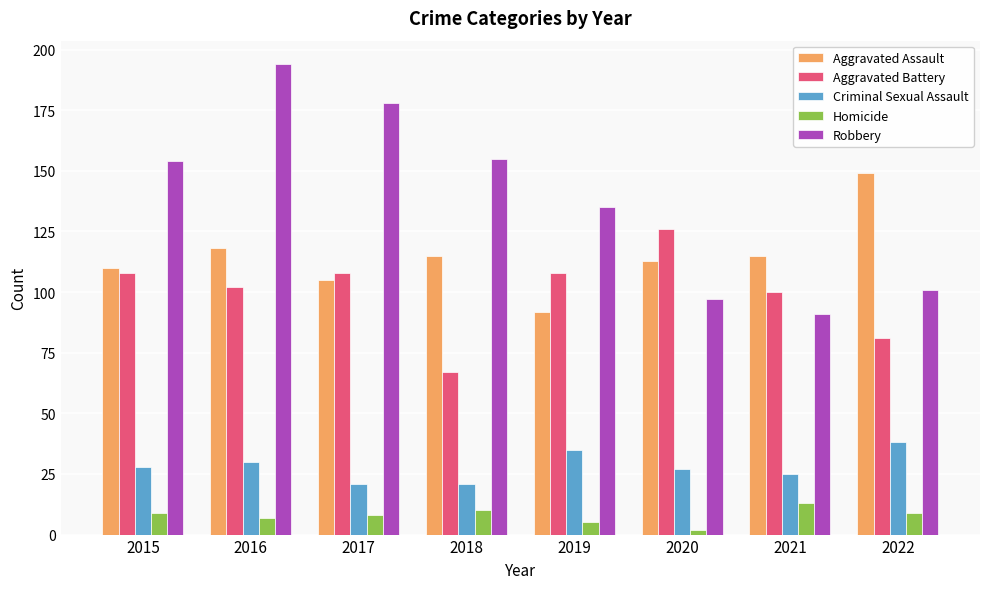

Rank the series at 2018 from highest to lowest value.

Robbery, Aggravated Assault, Aggravated Battery, Criminal Sexual Assault, Homicide